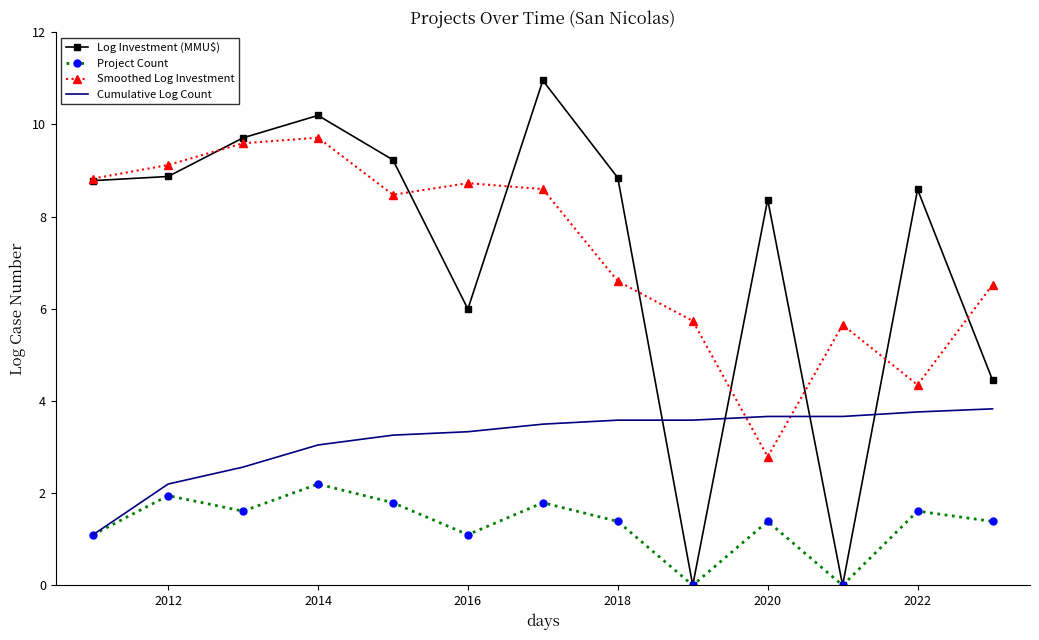

Which series has the widest spread of values?

Log Investment (MMU$)